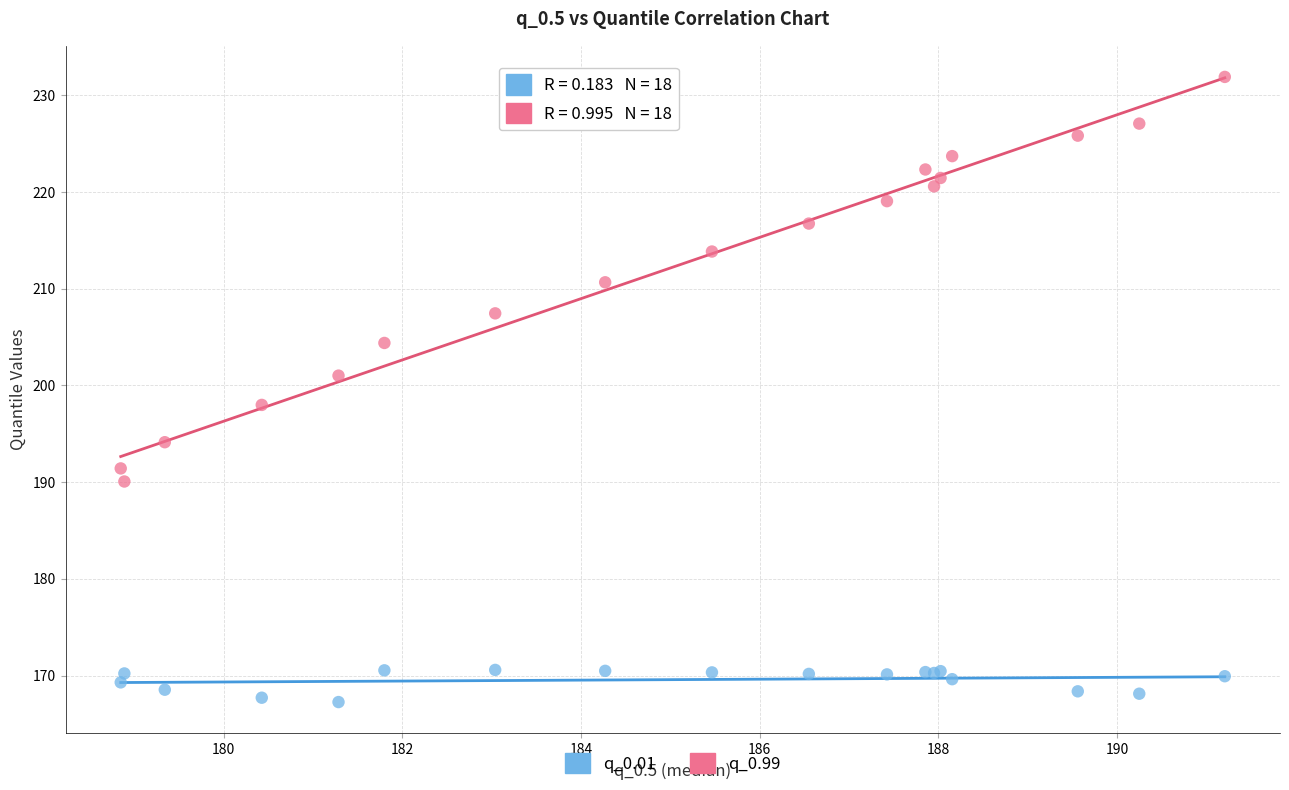

Across all series, what Y value is closest to 199?

198.0